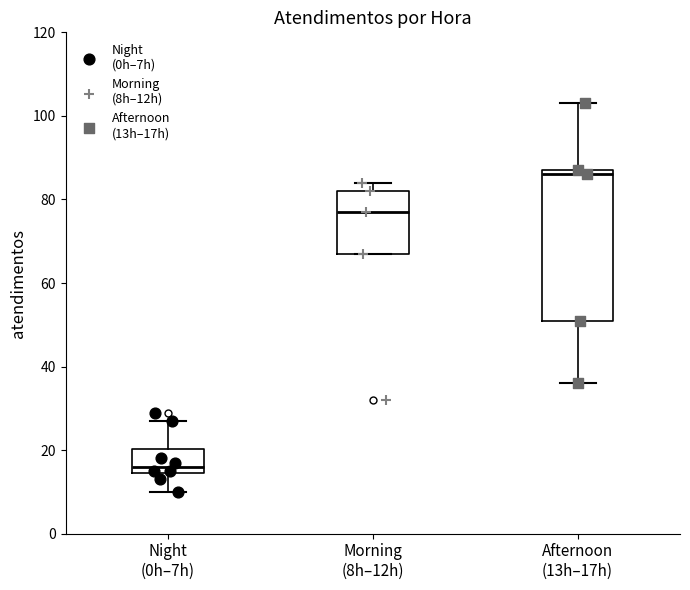

Reading left to right, transcribe this box plot: for each box, give where its median line is, the range the box spans, and where its two whiskers end, as read against the y-axis. The values are not printed on the chart, so give them approximately, as read against the axis.

Night (0h–7h): median 16, box 14 to 20, whiskers 10 to 28
Morning (8h–12h): median 78, box 68 to 82, whiskers 68 to 84
Afternoon (13h–17h): median 86, box 52 to 88, whiskers 36 to 104